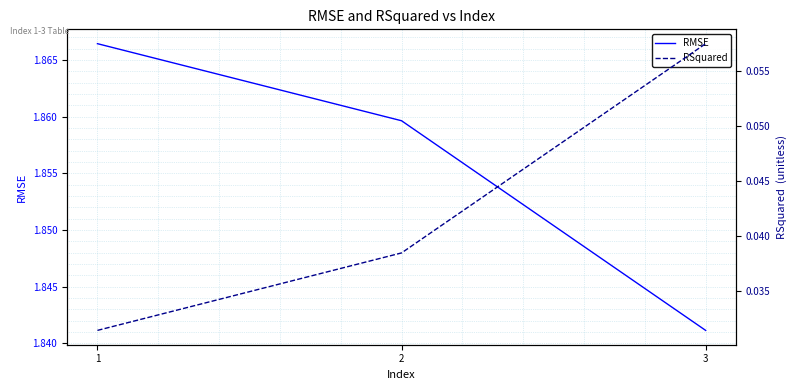

What is the sum of the RMSE values at 3 and 2?

3.7